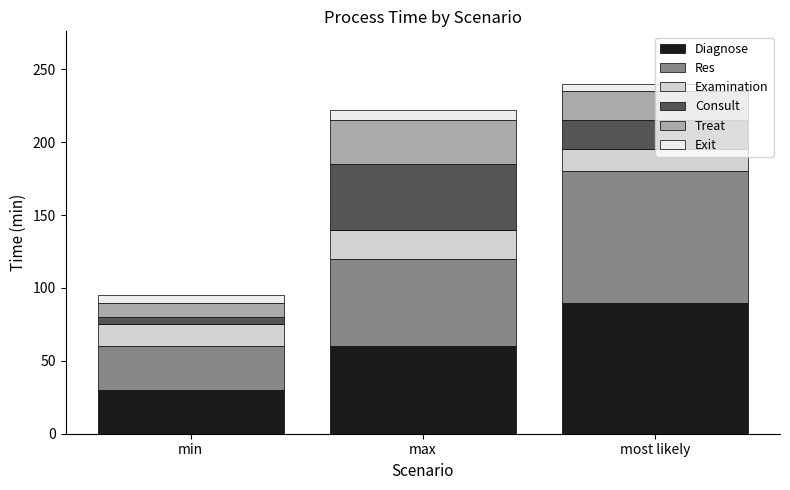

The value of Diagnose at min is 50. True or false?

False